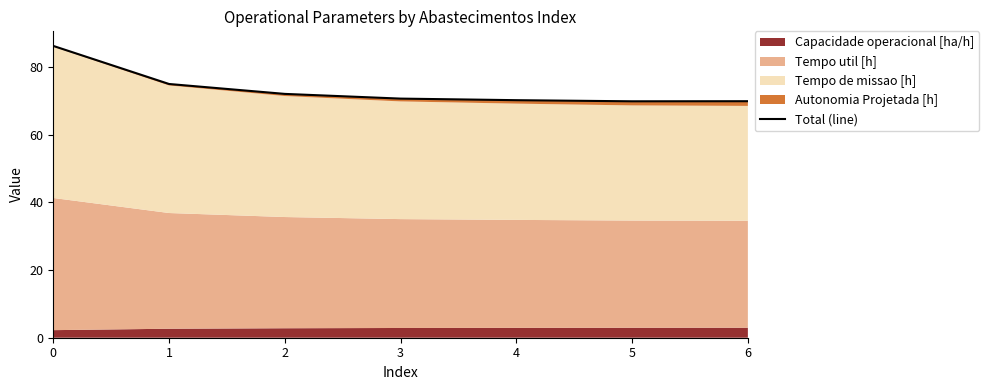

Between 5 and 1, which is larger?

1